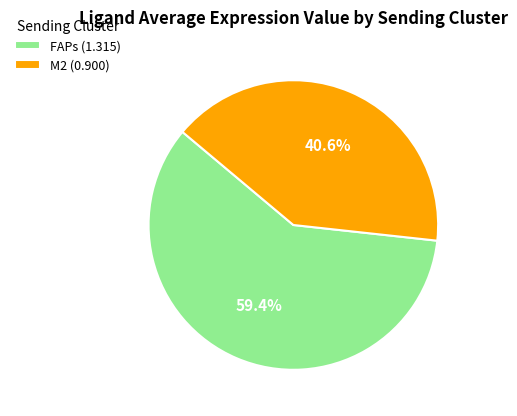

Count the number of slices in the pie.

2